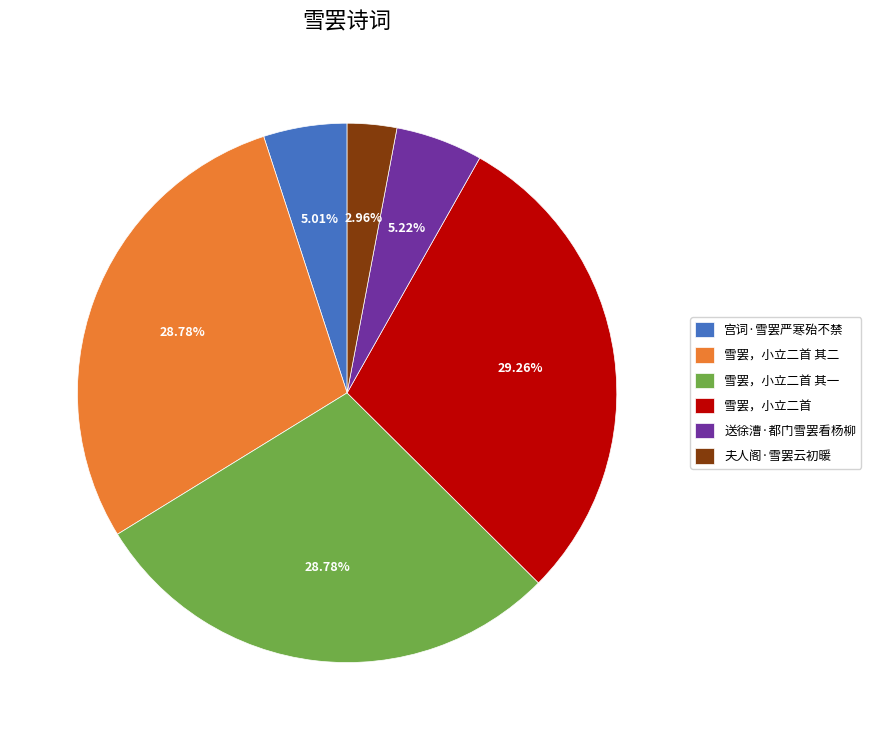

What percentage is the 宫词·雪罢严寒殆不禁 slice, to the nearest percent?

5%